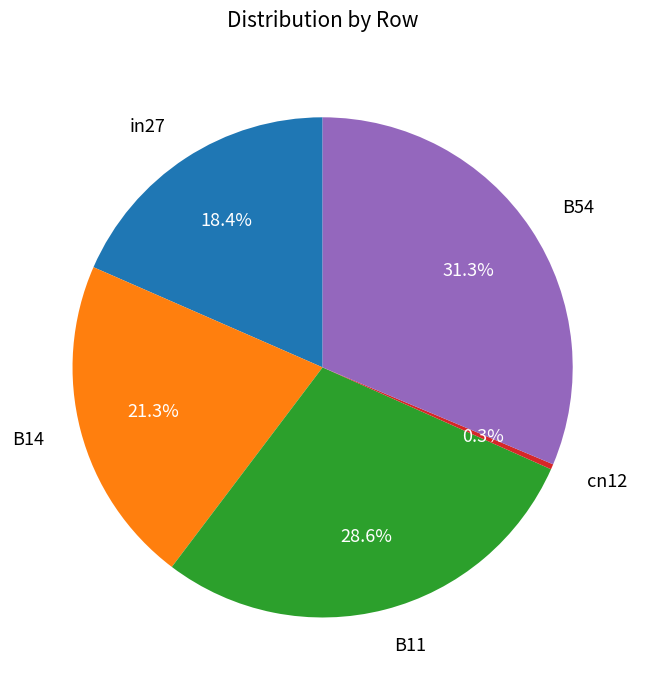

The in27 slice represents 18% of the pie. True or false?

True